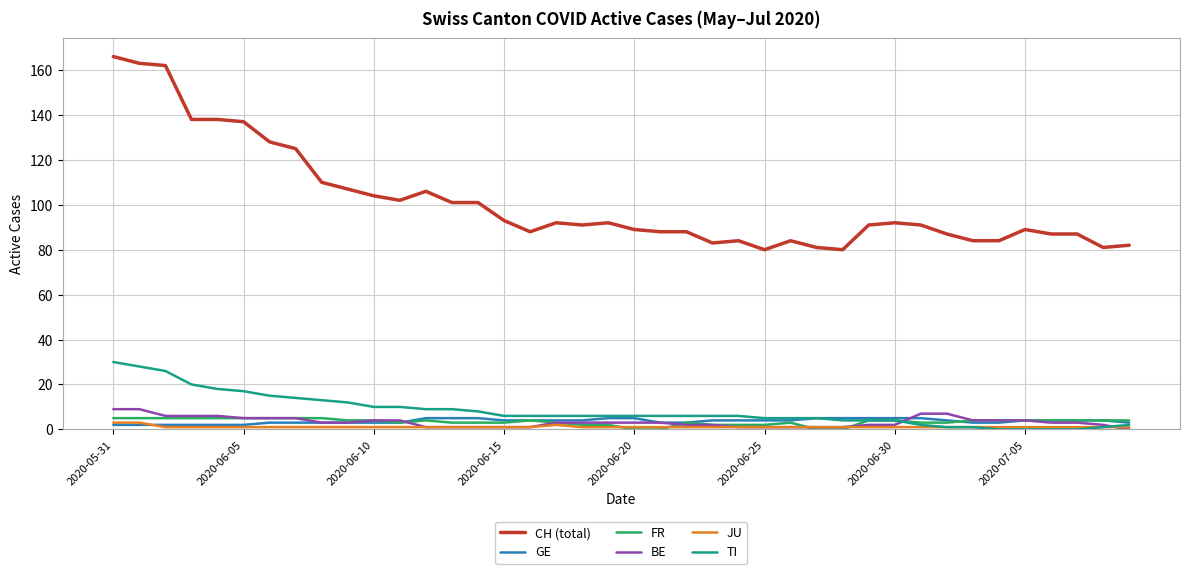

Which series has the largest range (max minus min)?

CH (total)